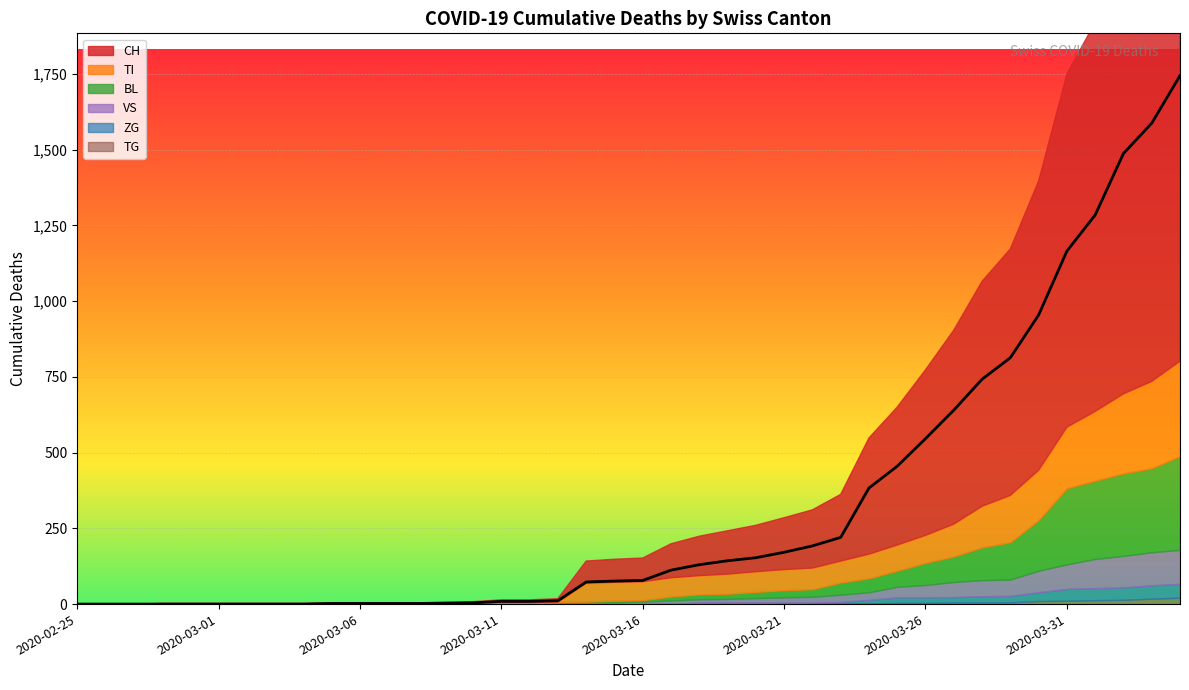

What is the total value across all series at 2020-03-28?

1065